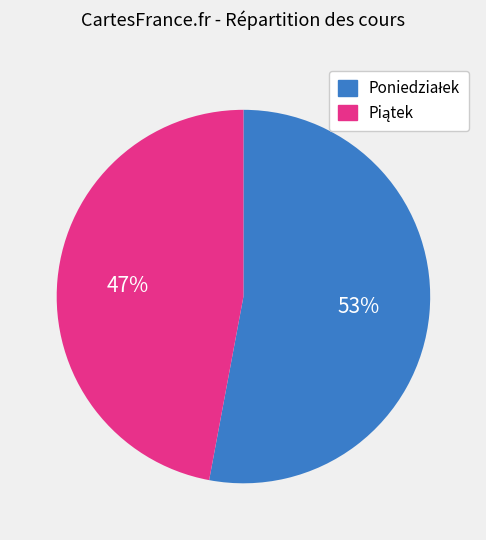

To the nearest percent, what is the average slice percentage?

50%